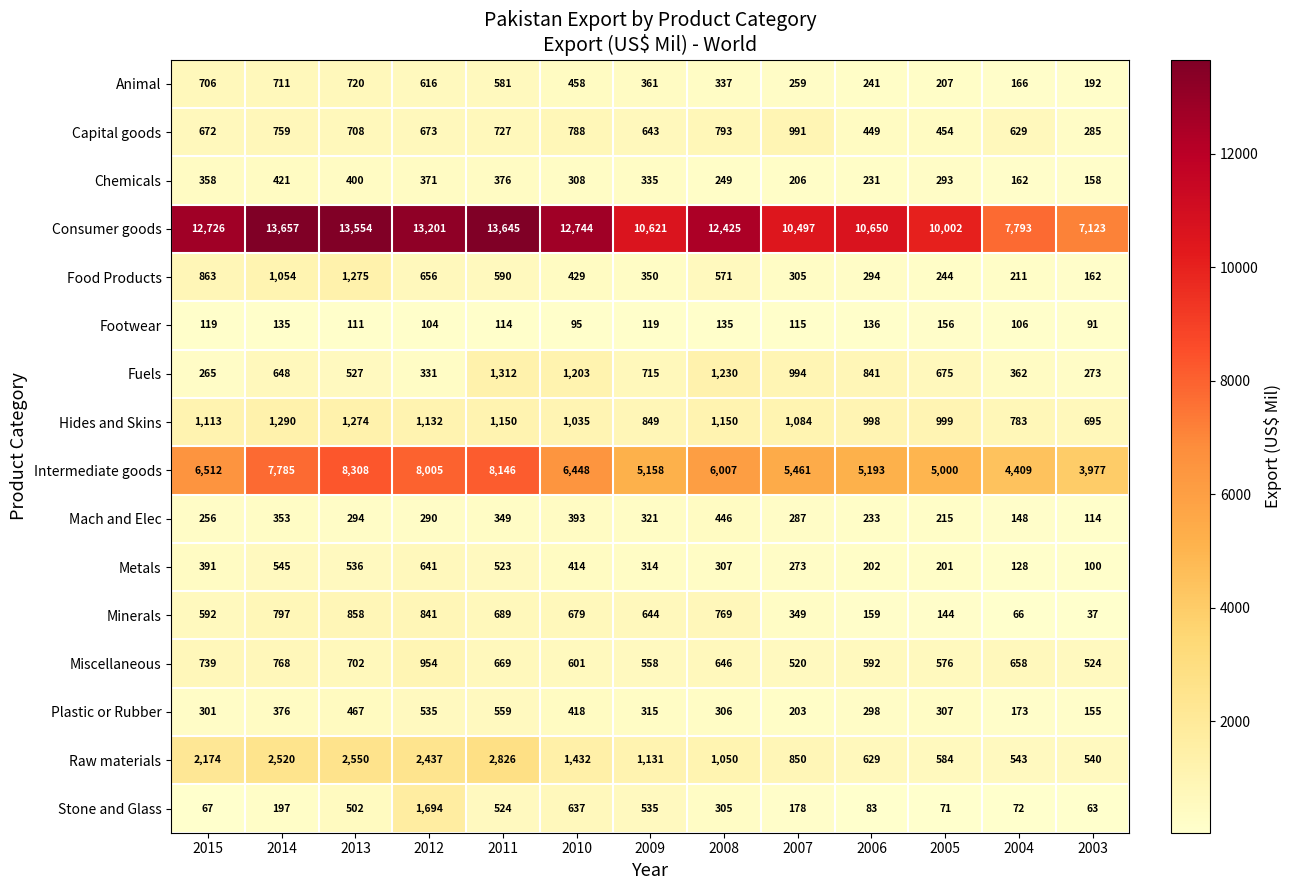

Which series has the largest range (max minus min)?

Consumer goods